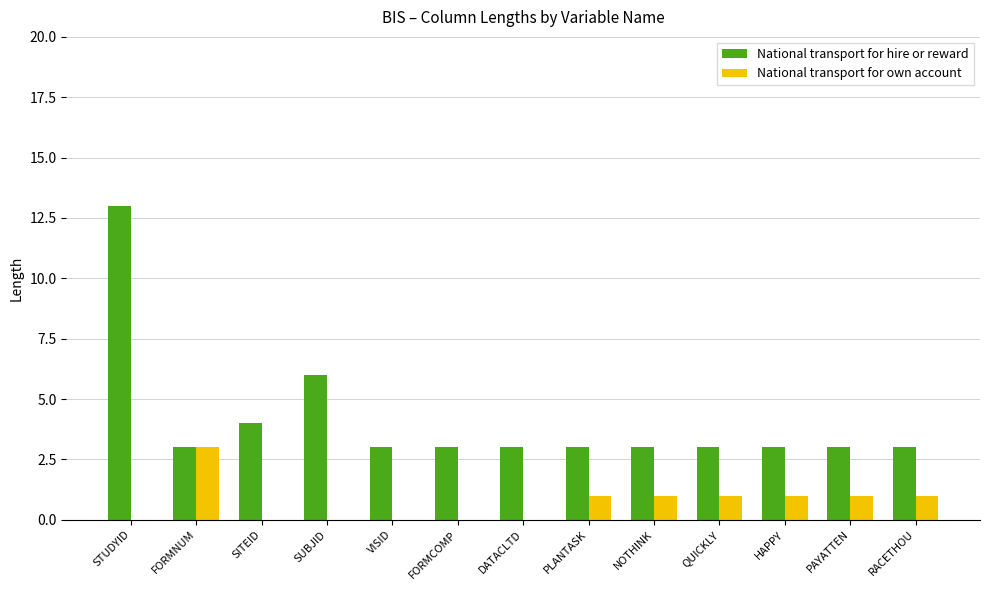

How many data points does each series have?

13